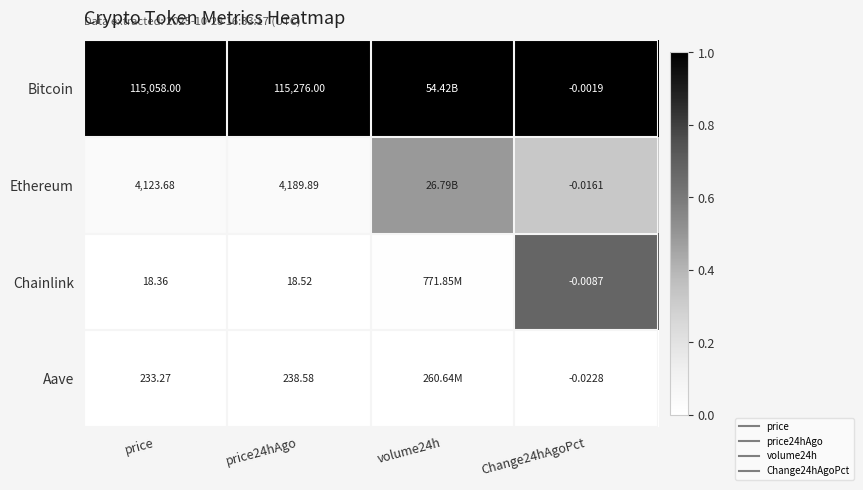

At how many categories does at least one series exceed 0?

4